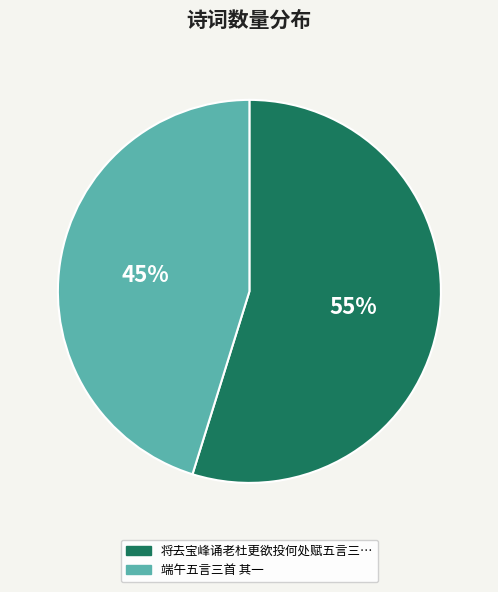

To the nearest percent, what percentage of the pie is 将去宝峰诵老杜更欲投何处赋五言三…?

55%